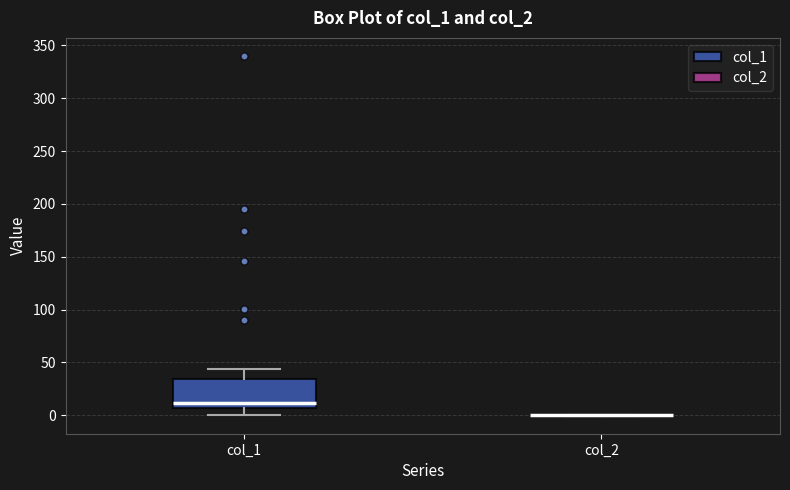

Reading left to right, read every box against the y-axis: the position of its median line, the range the box covers, and the ends of its whiskers. The values are not printed on the chart, so give them approximately, as read against the axis.

col_1: median 10, box 5 to 35, whiskers 0 to 45
col_2: box collapsed to a line at 0, whiskers 0 to 0